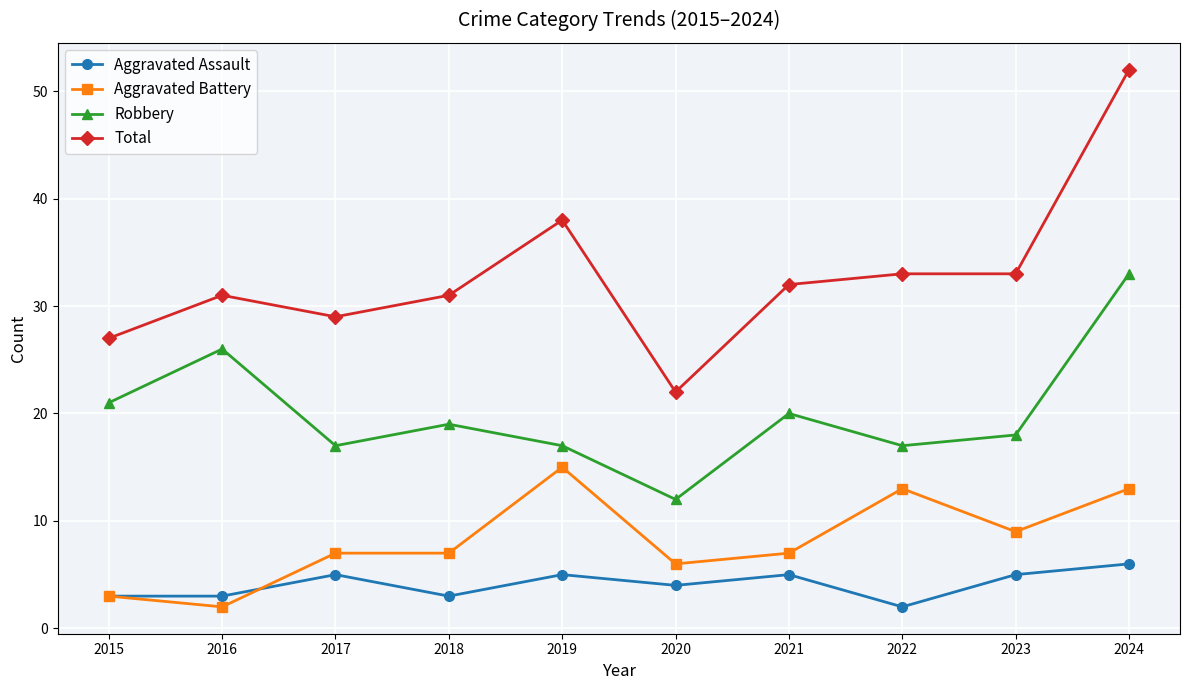

What is the lowest value of the Total series?

22